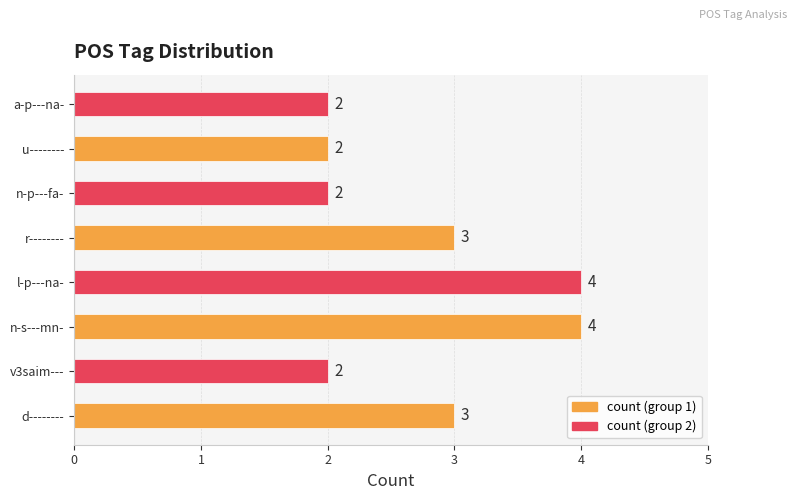

How many bars are there in total?

8